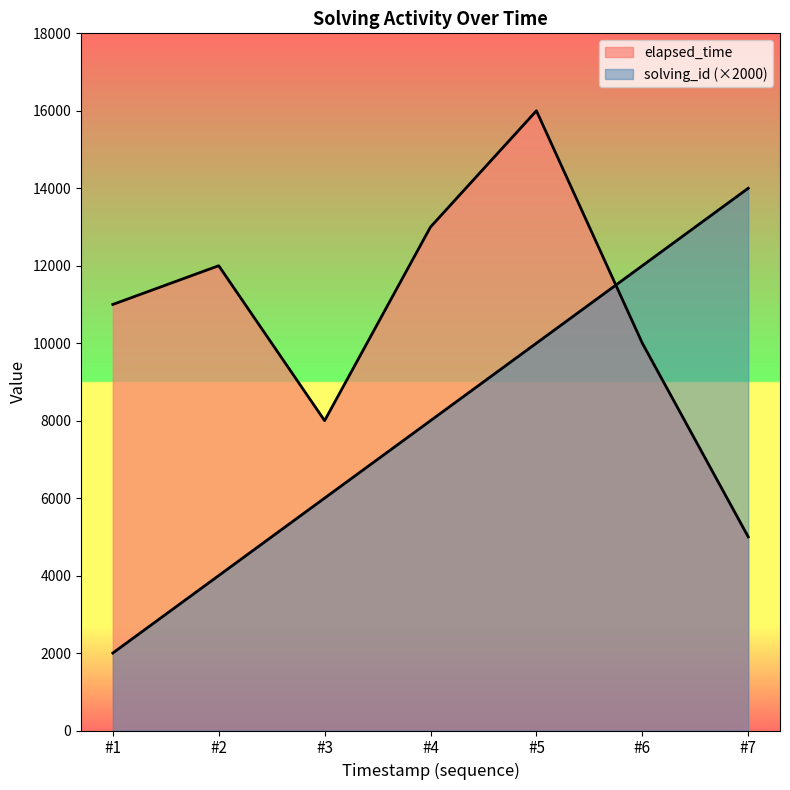

How many data points does each series have?

7